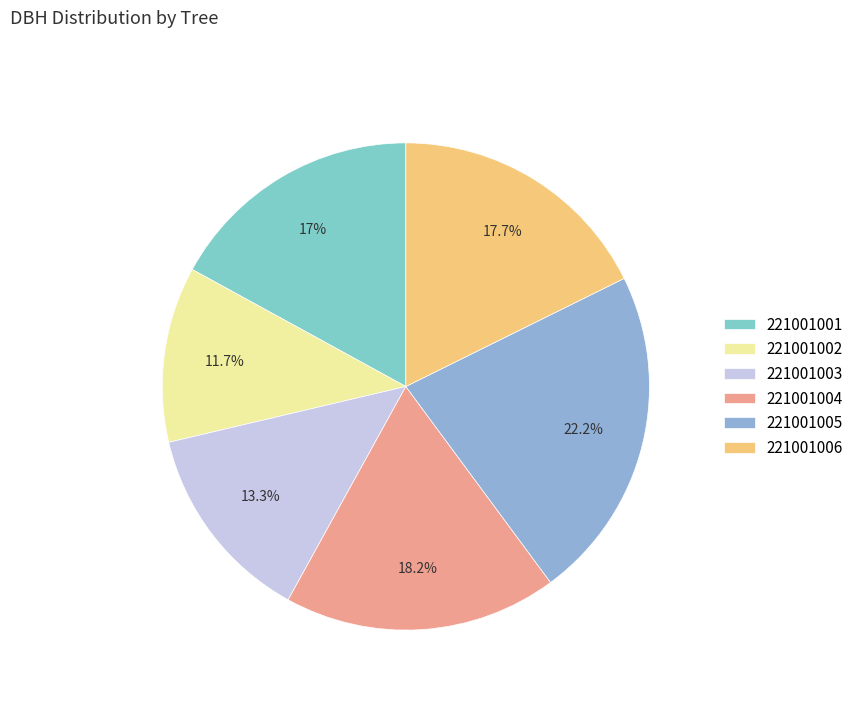

Between 221001005 and 221001006, which is larger?

221001005